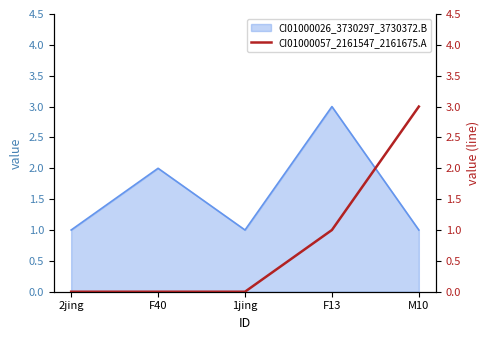

At which label is the value closest to 1?

F13